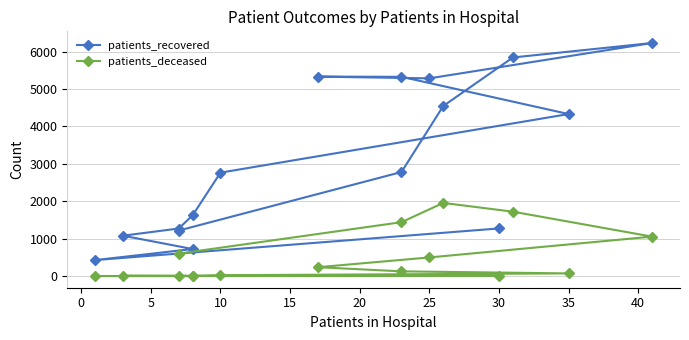

Between 35 and 25, which series saw the biggest shift?

patients_recovered